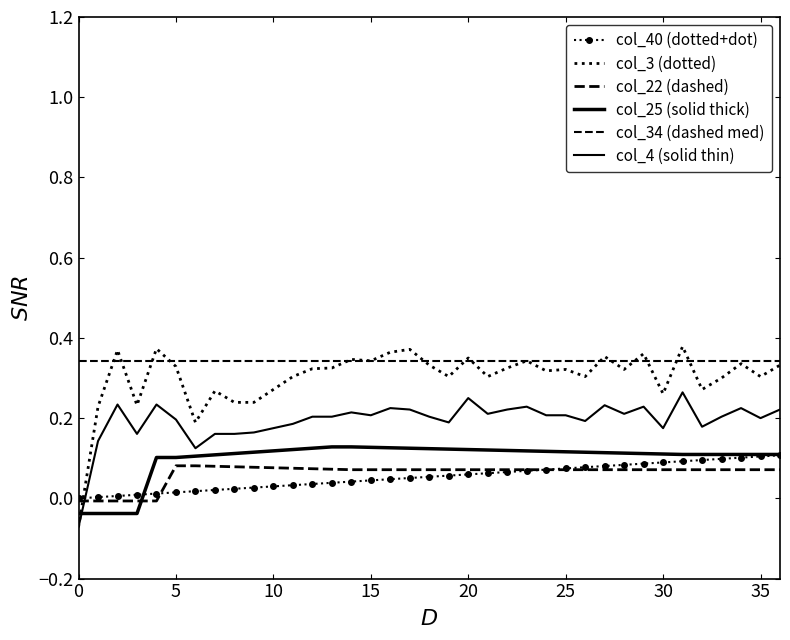

Is this an area chart (filled region under the line)?

No